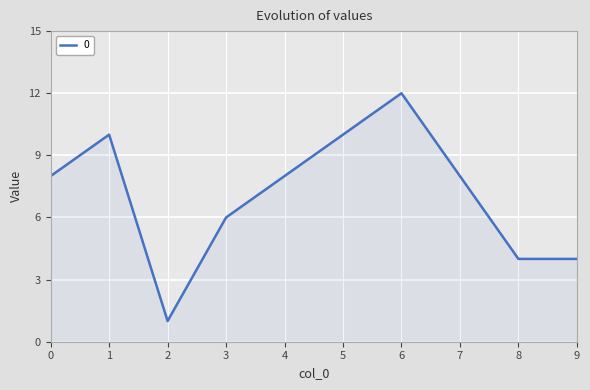

How many categories are shown in the chart?

10